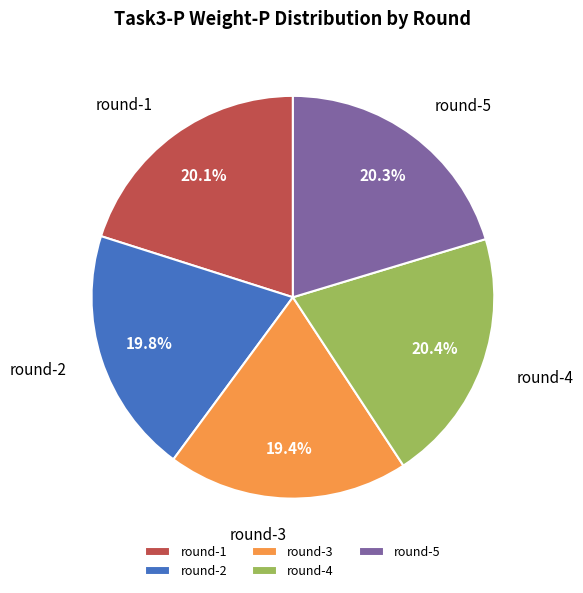

What portion of the pie excludes round-5?

79.7%